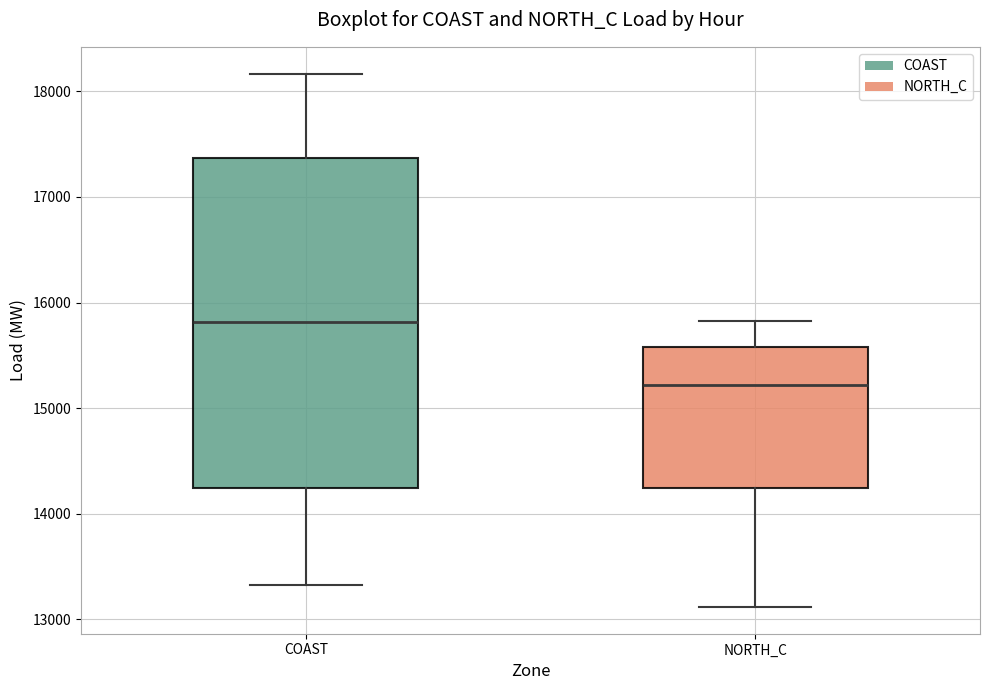

Where is the lower edge of the box for NORTH_C on the y-axis? The values are not printed on the chart, so give them approximately, as read against the axis.

14200